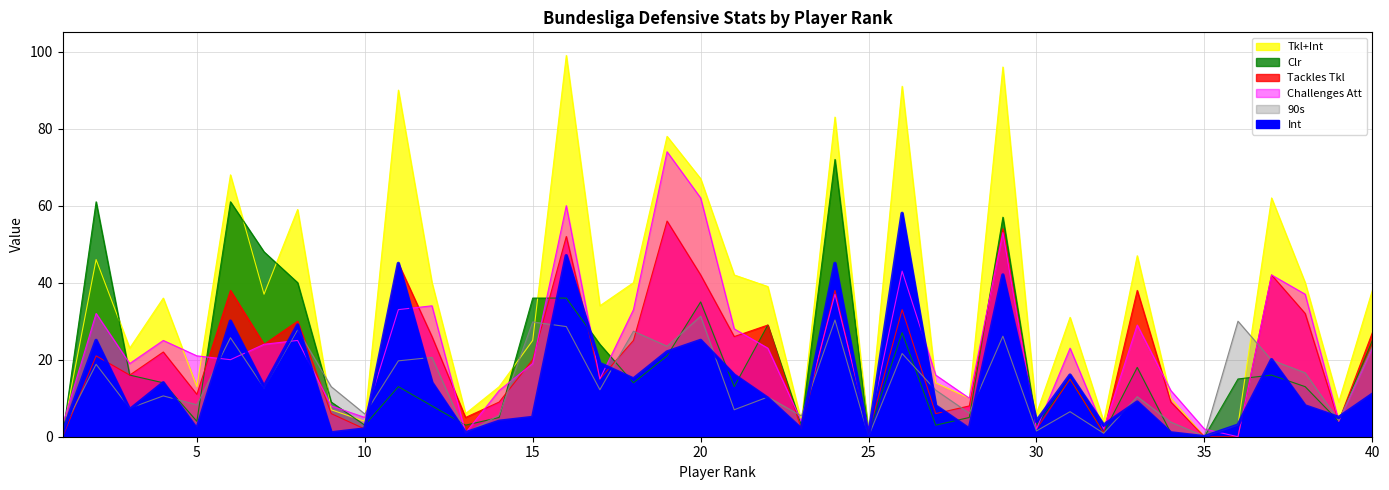

Which has a higher value, 18 or 21?

18